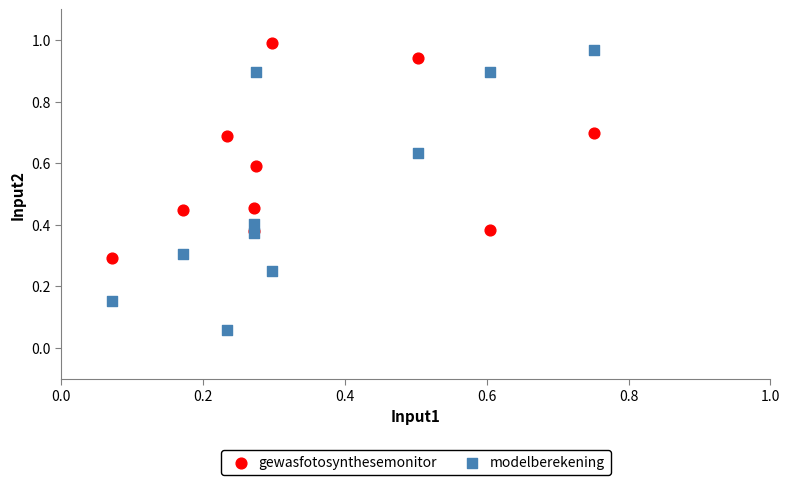

In the gewasfotosynthesemonitor series, what Y value is closest to 0?

0.3